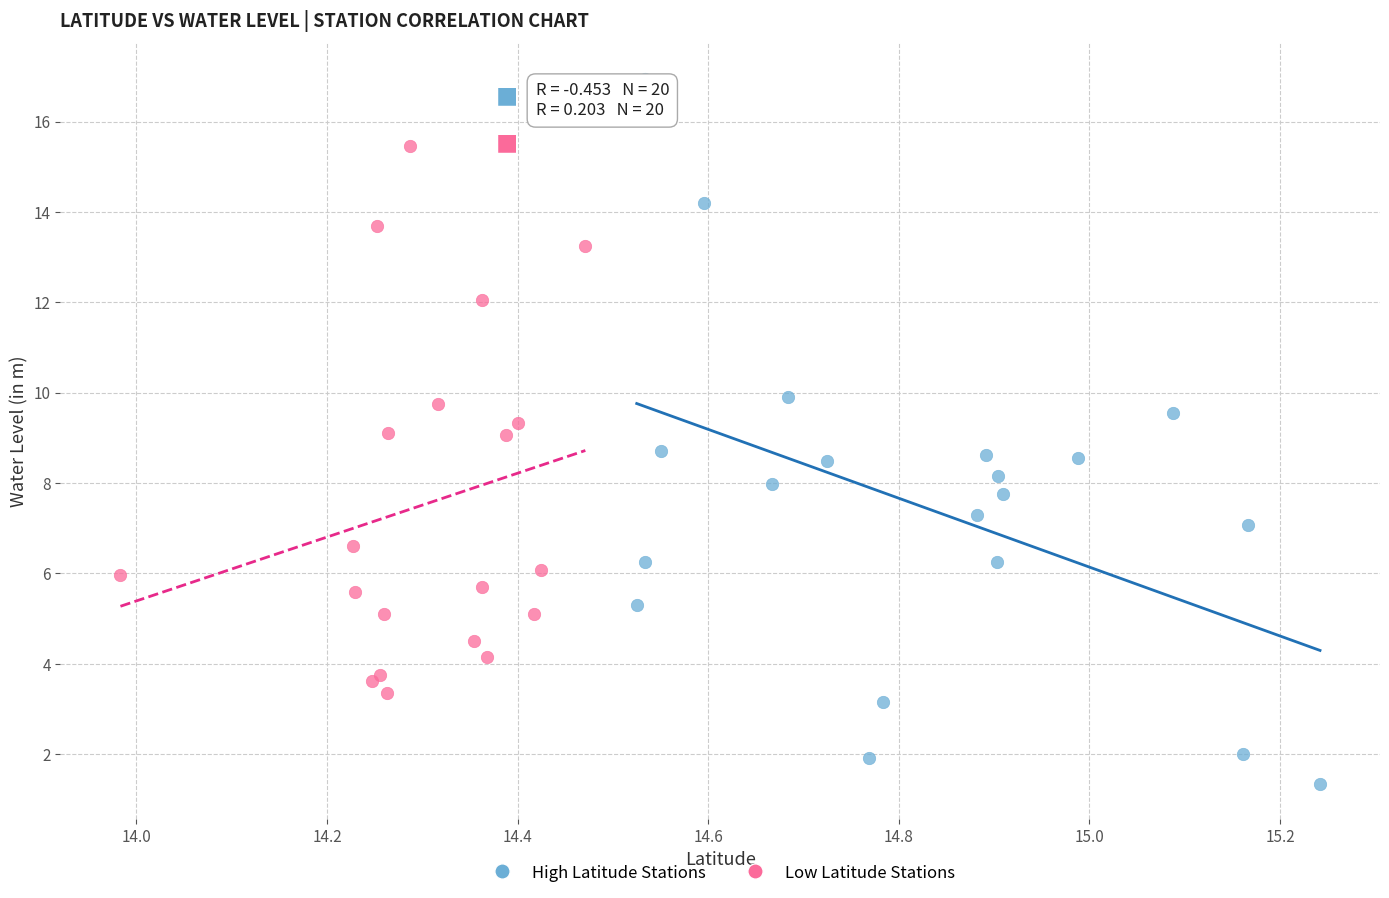

Which series contains the highest Y value?

High Latitude Stations